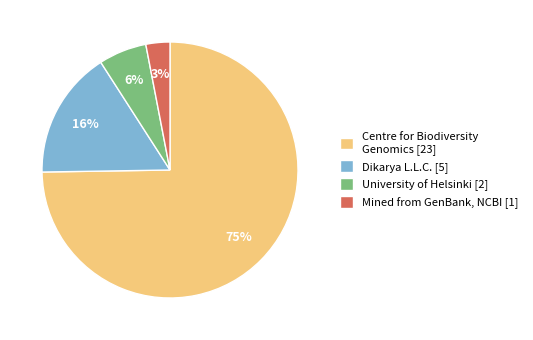

To the nearest percent, what is the difference between the largest and smallest slice percentages?

72%